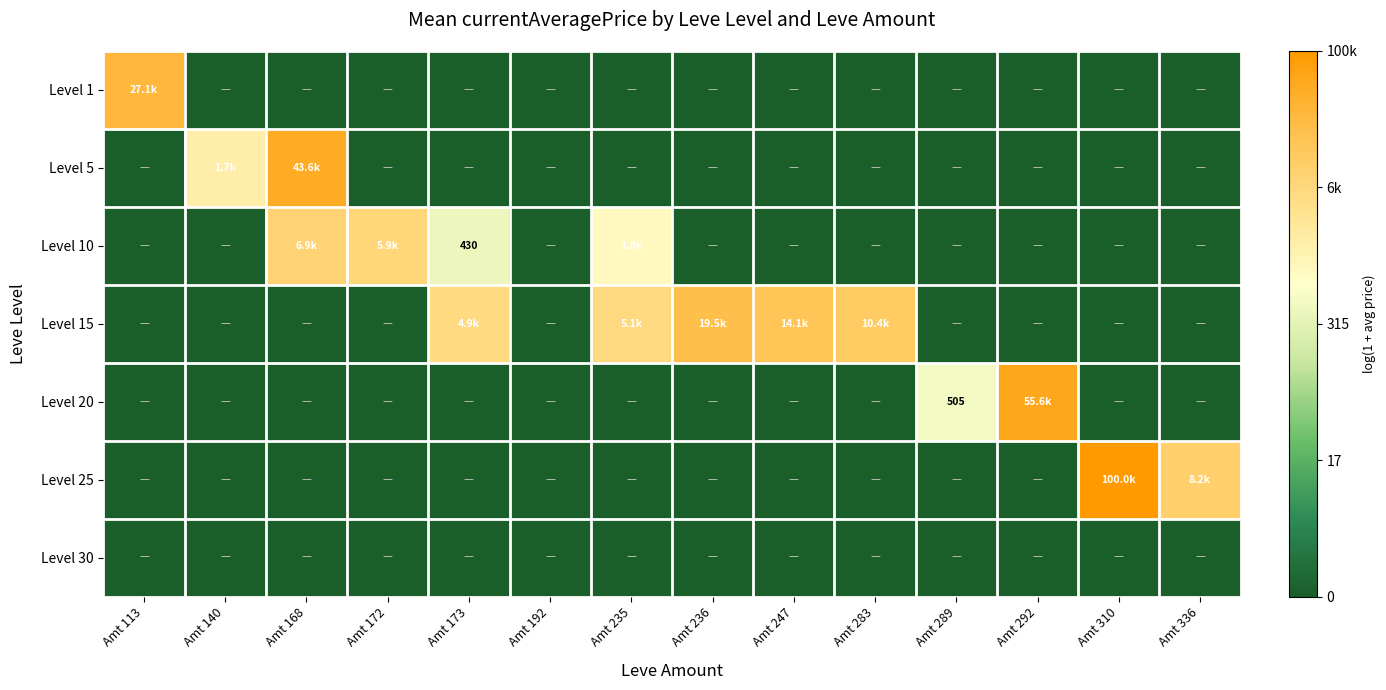

Read the Level 5 value at Amt 168.

10.7